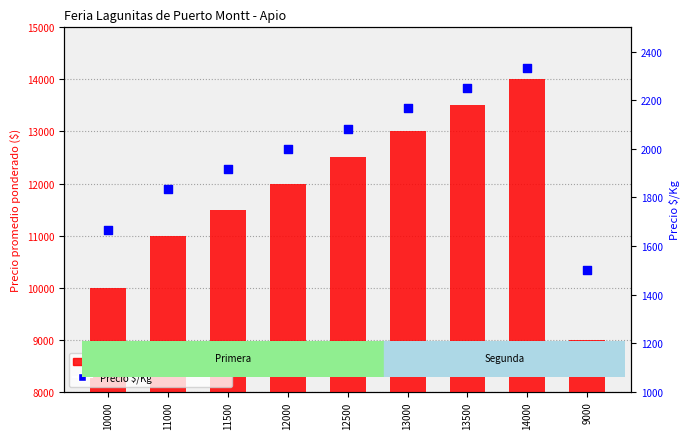

What is the total value across all series at 10000?

11667